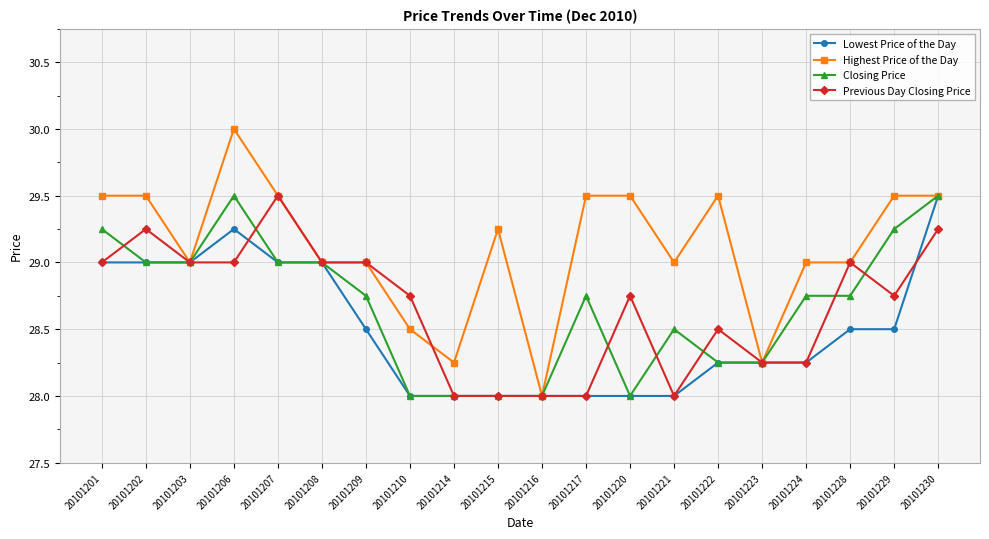

At which category does Closing Price reach its first local peak?

20101206